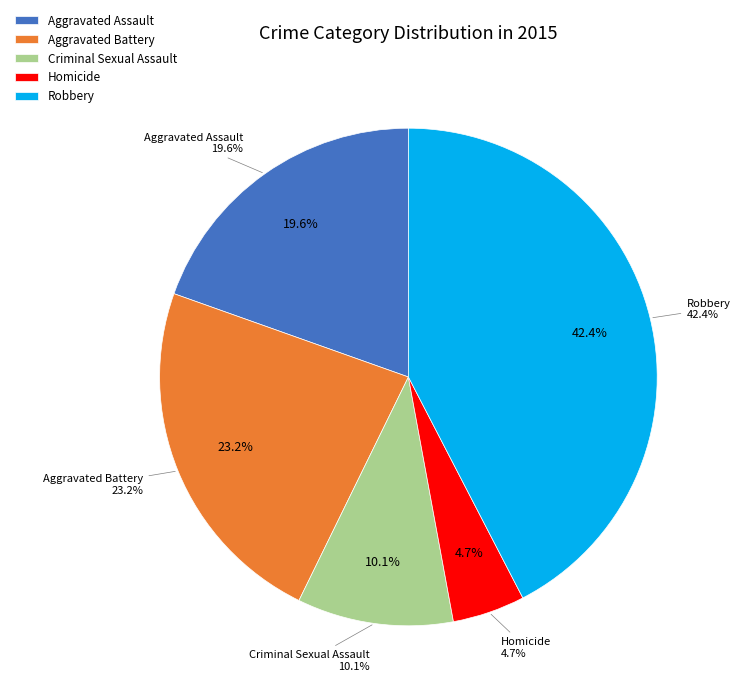

Rank the categories by value from highest to lowest.

Robbery, Aggravated Battery, Aggravated Assault, Criminal Sexual Assault, Homicide